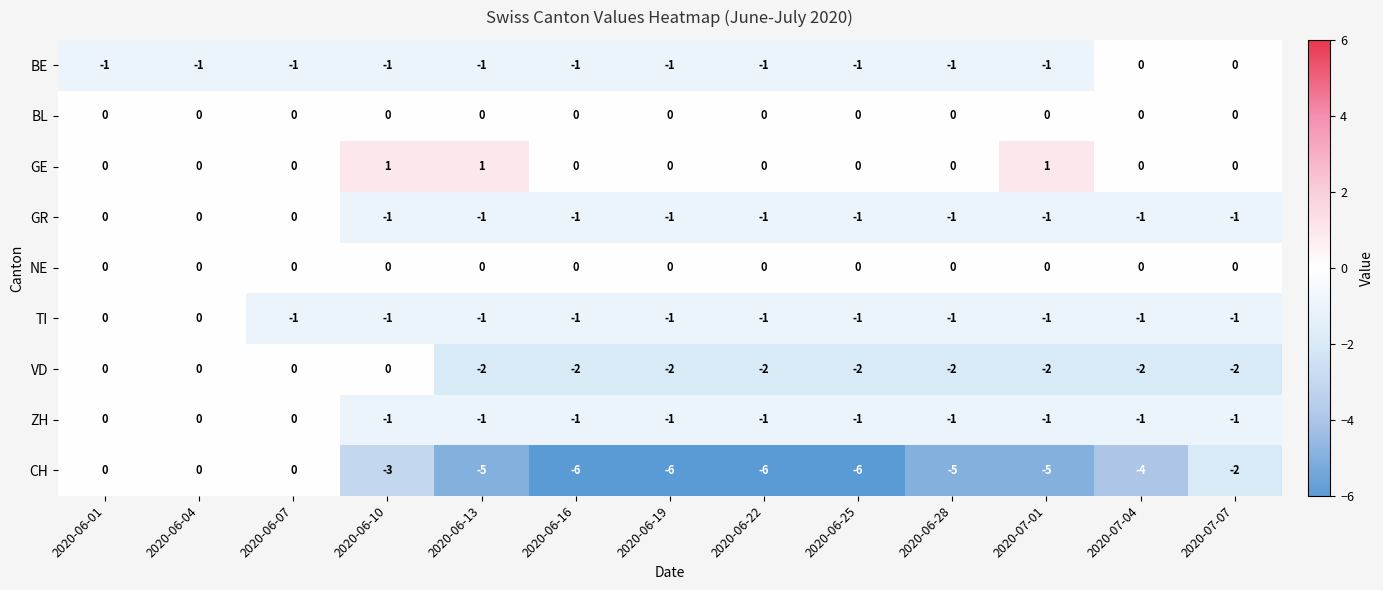

At how many categories does at least one series exceed -2?

13